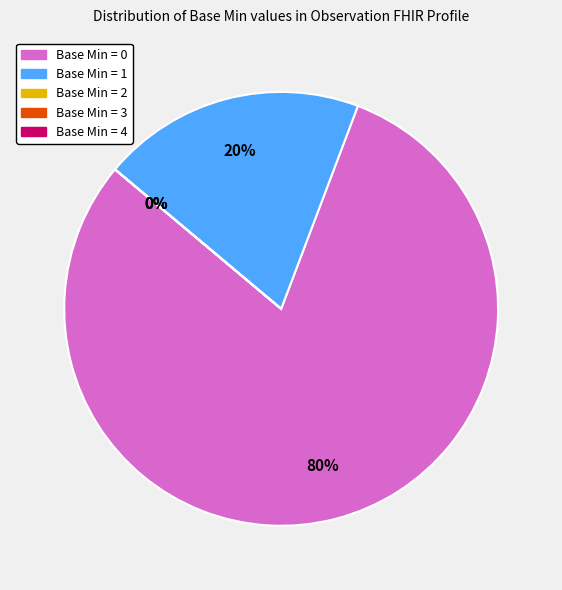

How much of the chart is everything except Base Min = 4?

100.0%